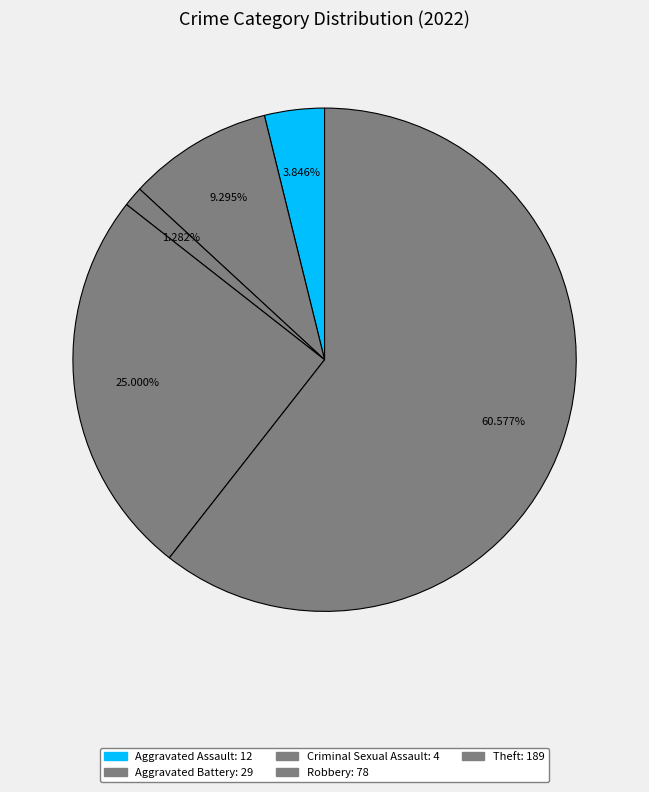

How many slices are in this pie chart?

5